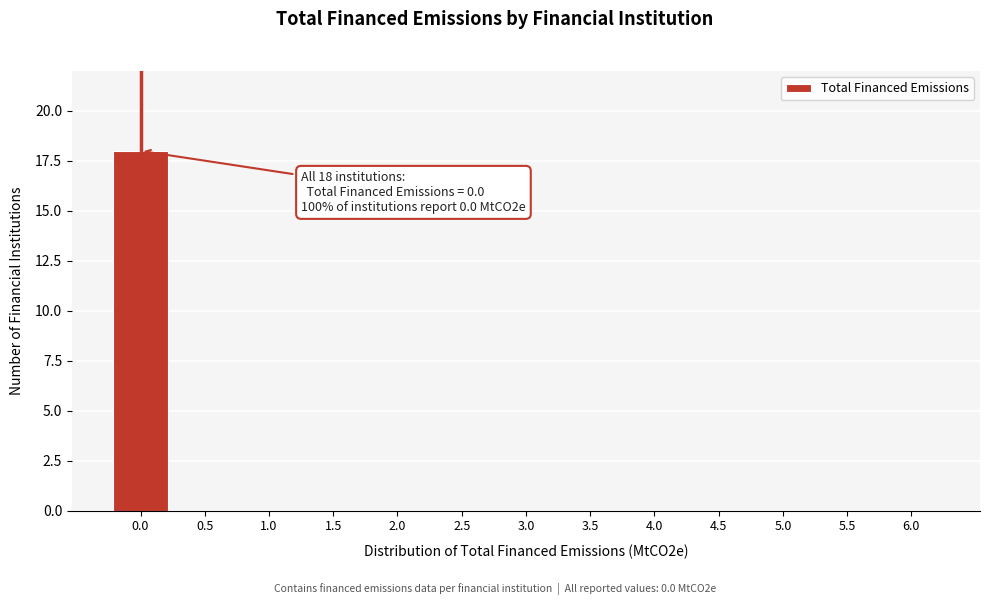

Reading left to right, transcribe all the data shown in this chart.

0.0=18	0.5=0	1.0=0	1.5=0	2.0=0	2.5=0	3.0=0	3.5=0	4.0=0	4.5=0	5.0=0	5.5=0	6.0=0